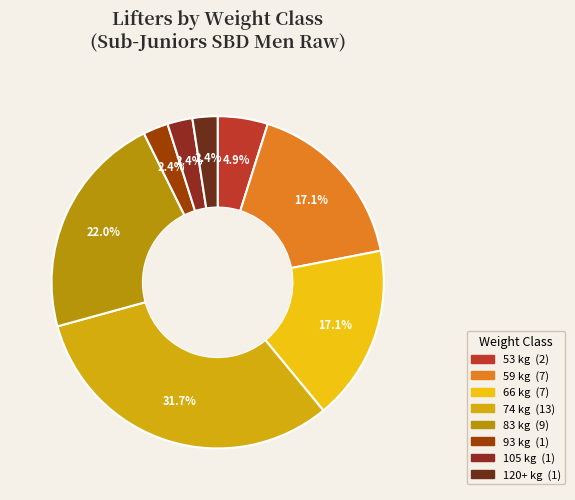

What is the ratio of the value at 105 to the value at 59?

0.1